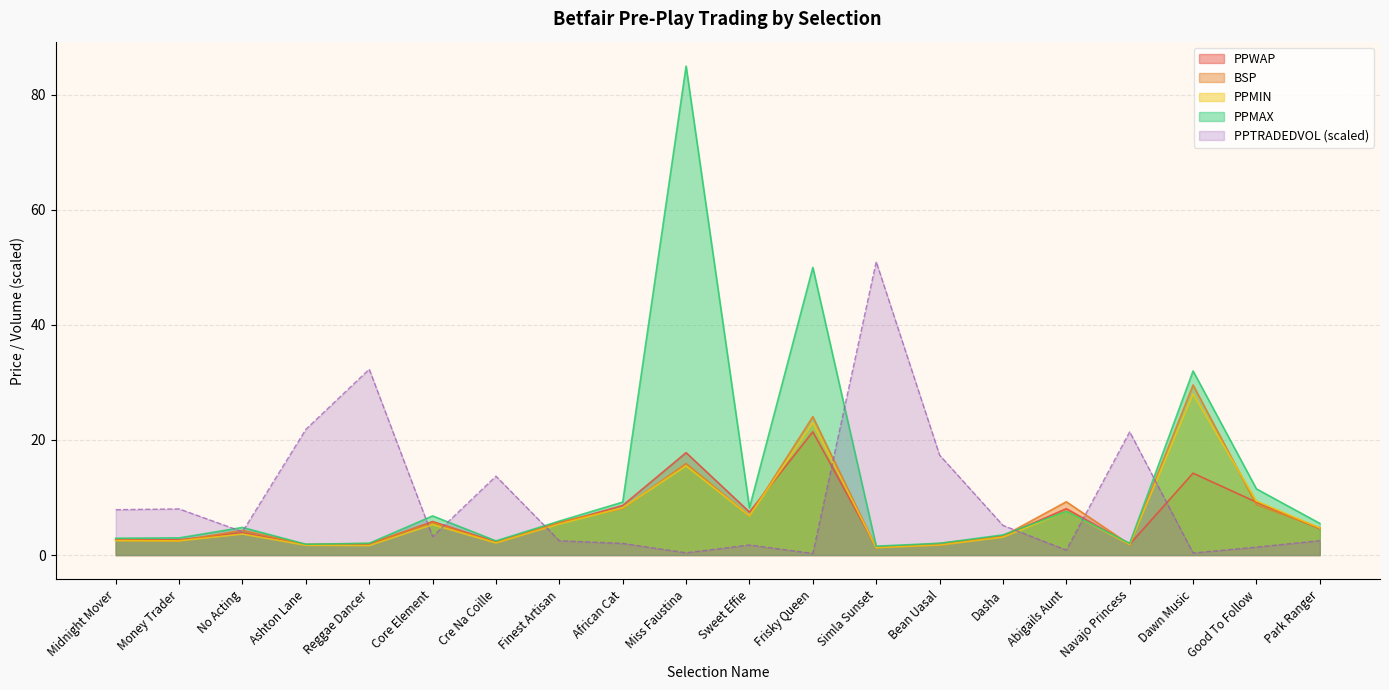

What is the maximum value shown in the chart?

85.0